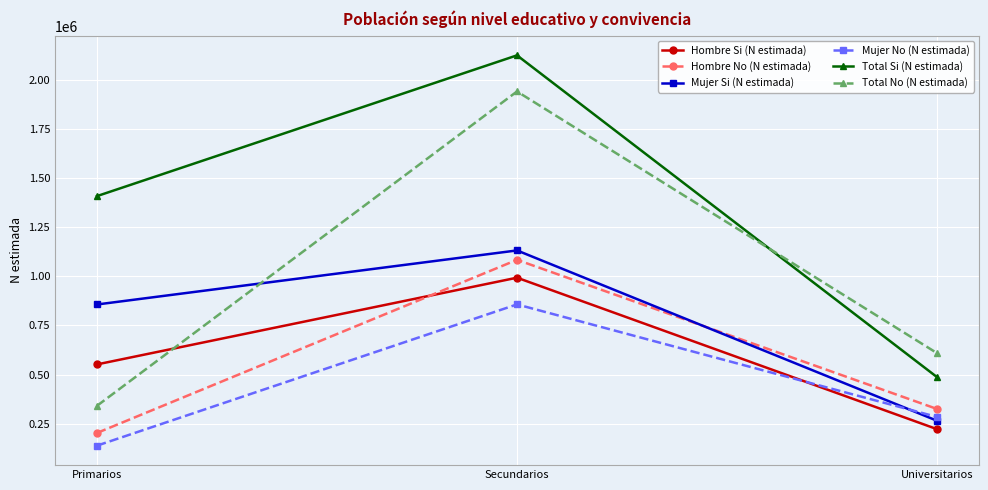

The Hombre No (N estimada) series shows 202783 at Primarios. True or false?

True